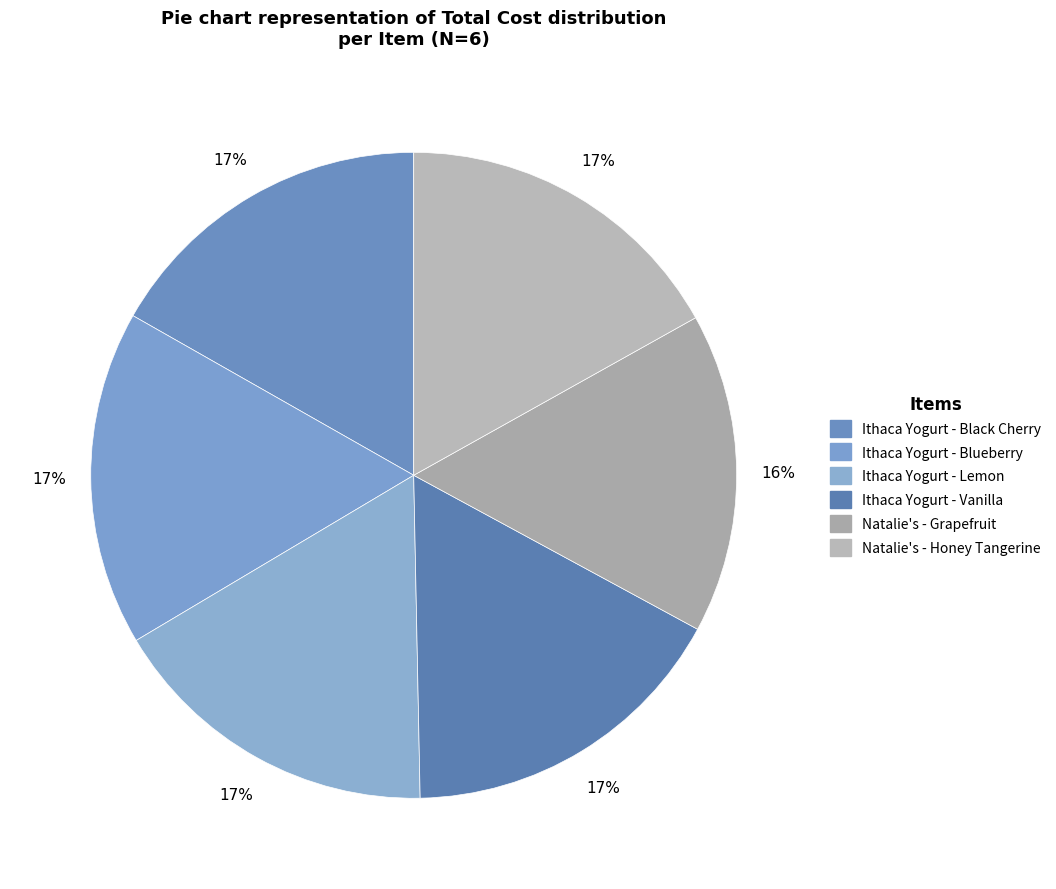

Count the number of slices in the pie.

6